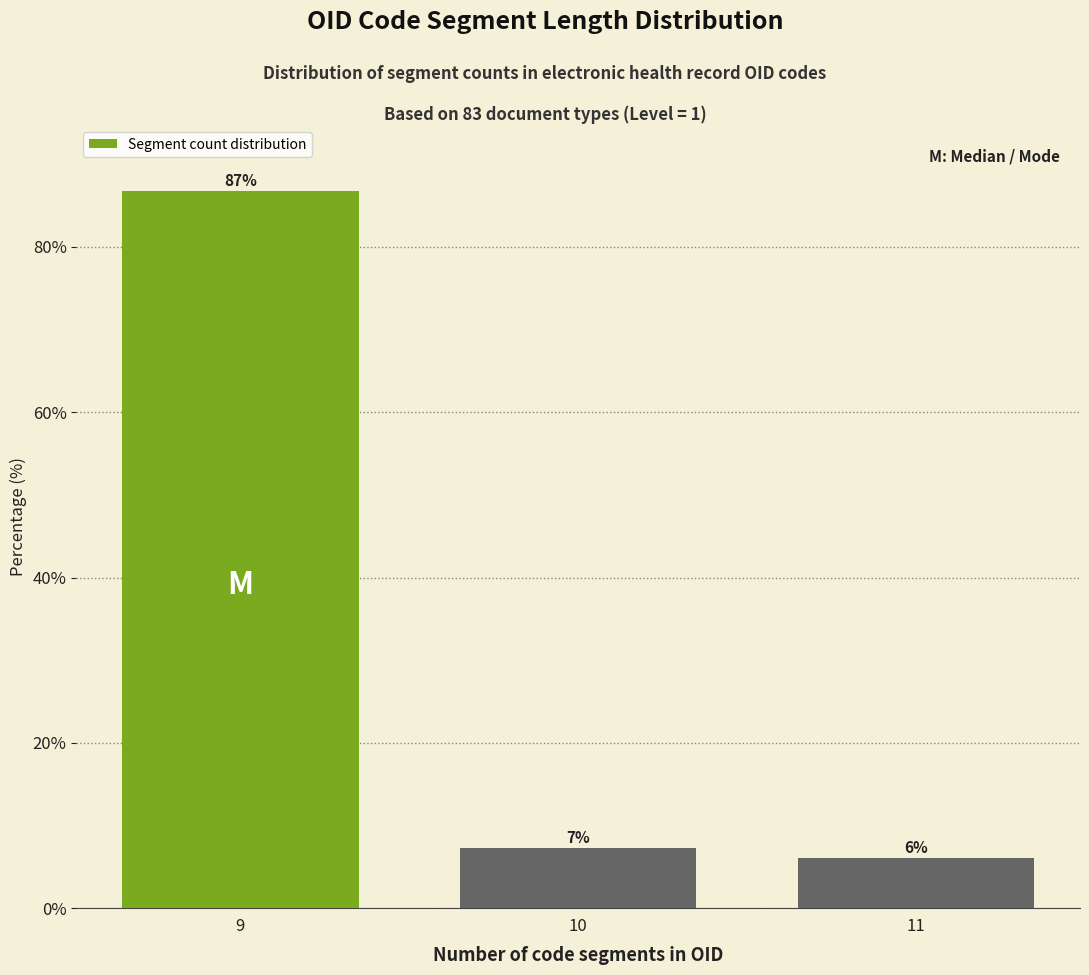

What is the value of the 1st bar from the left?

86.7